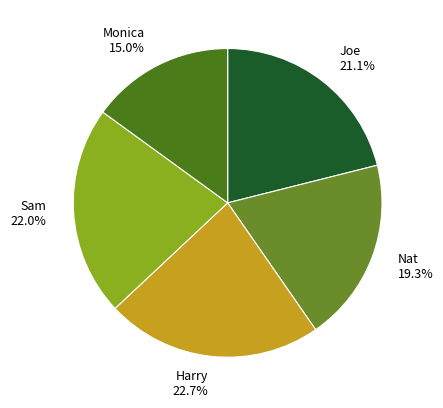

How many segments does this pie chart have?

5